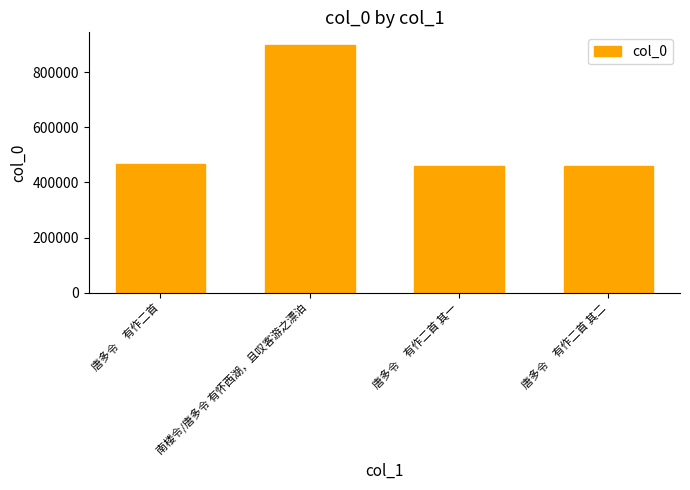

What is the change in value from 南楼令/唐多令 有怀西湖，且叹客游之漂泊 to 唐多令　有作二首 其一?

-439328